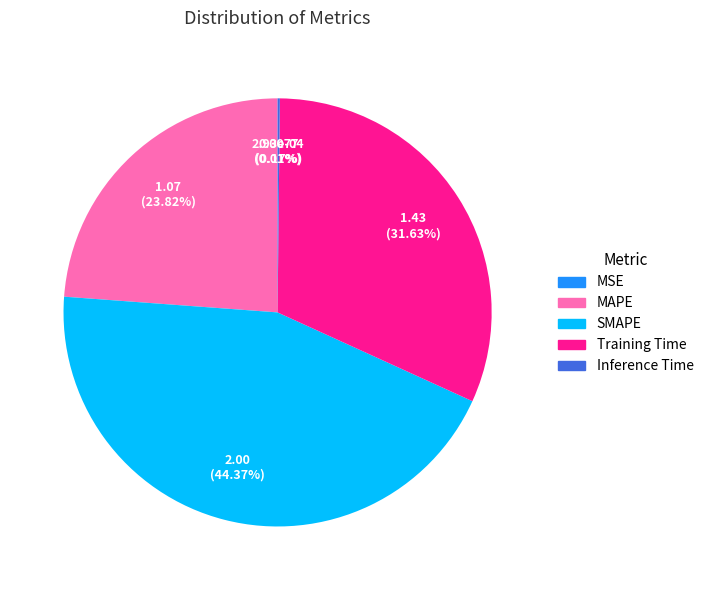

What is the largest slice in the pie chart?

SMAPE